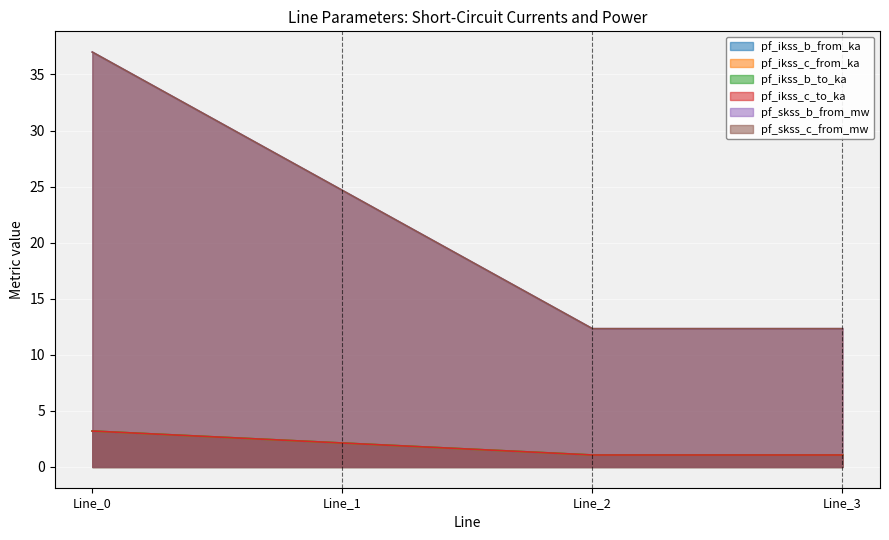

At which category does the chart reach its minimum across all series?

Line_2